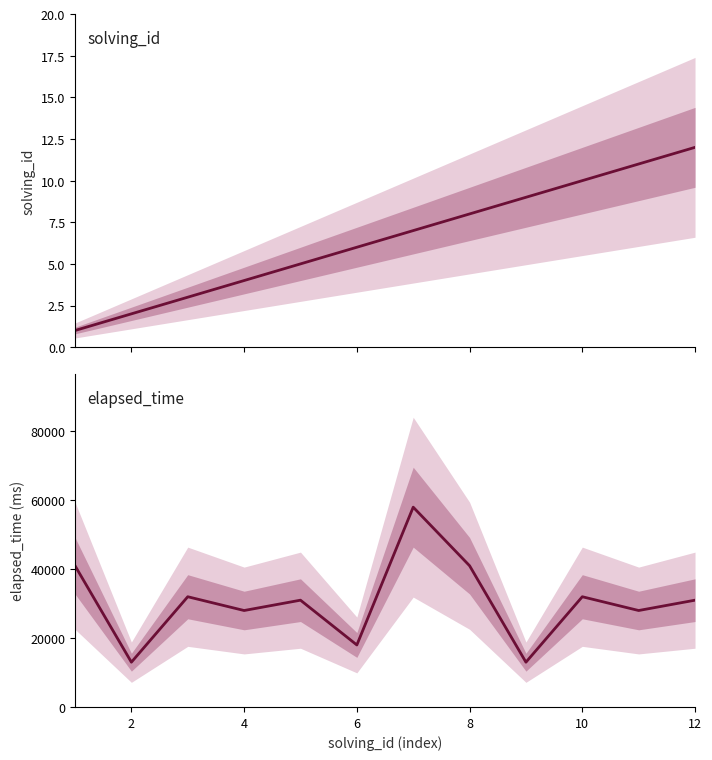

What is the sum of all solving_id values?

78